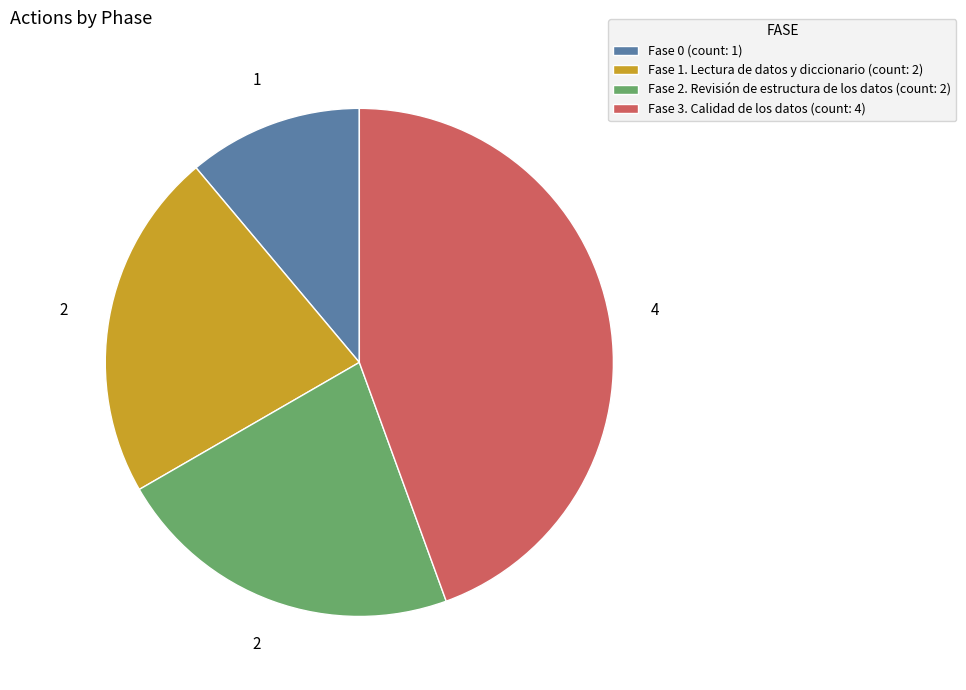

Is it true that Fase 0 is 11% of the pie?

True